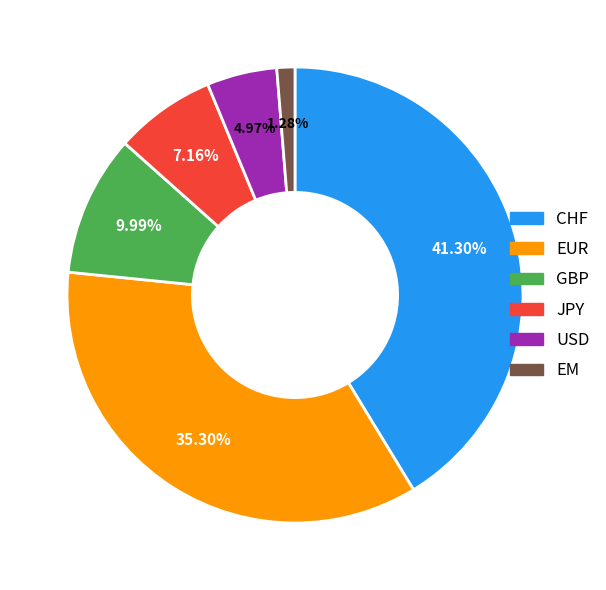

To the nearest percent, what is the difference between the largest and smallest slice percentages?

40%